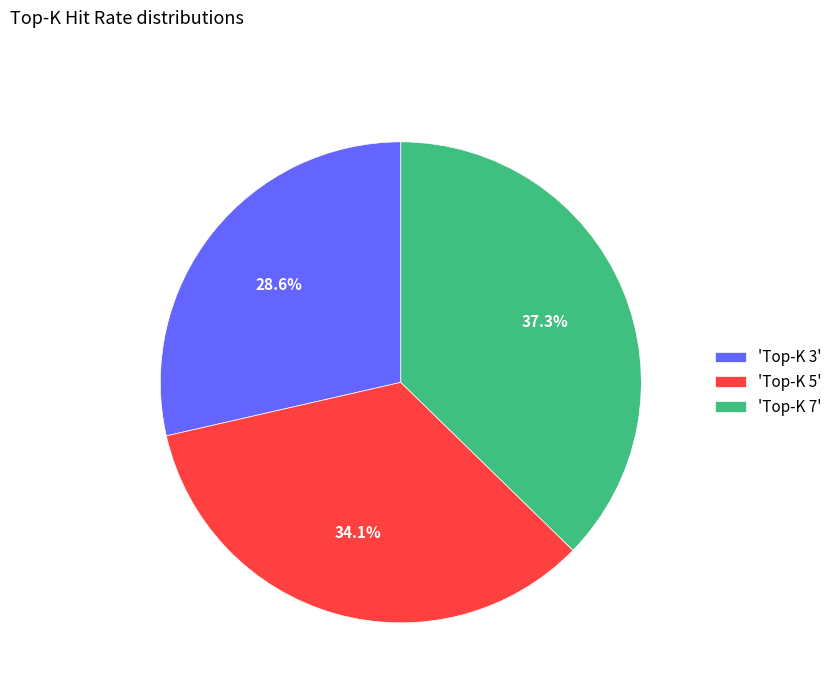

Is there a majority slice in this chart?

No